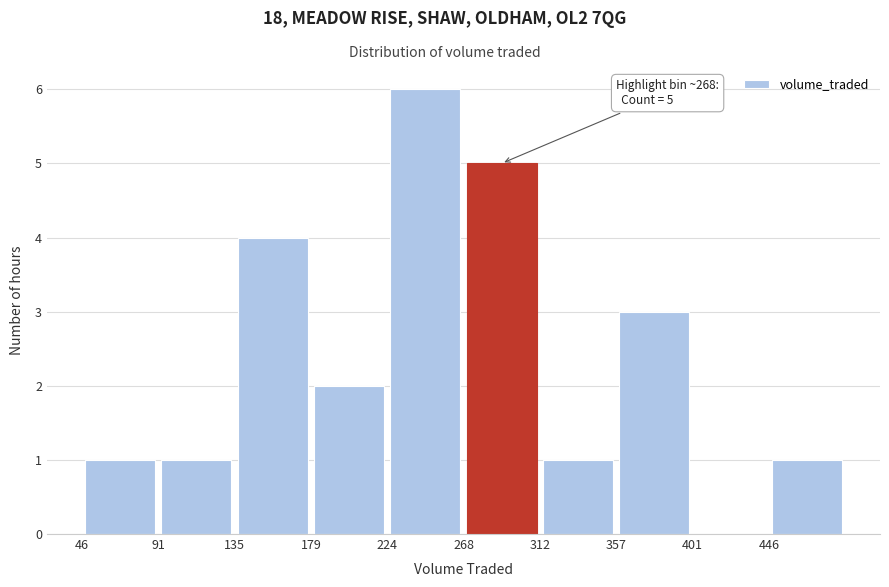

Over which range of the x-axis is the bar tallest?

225 to 270